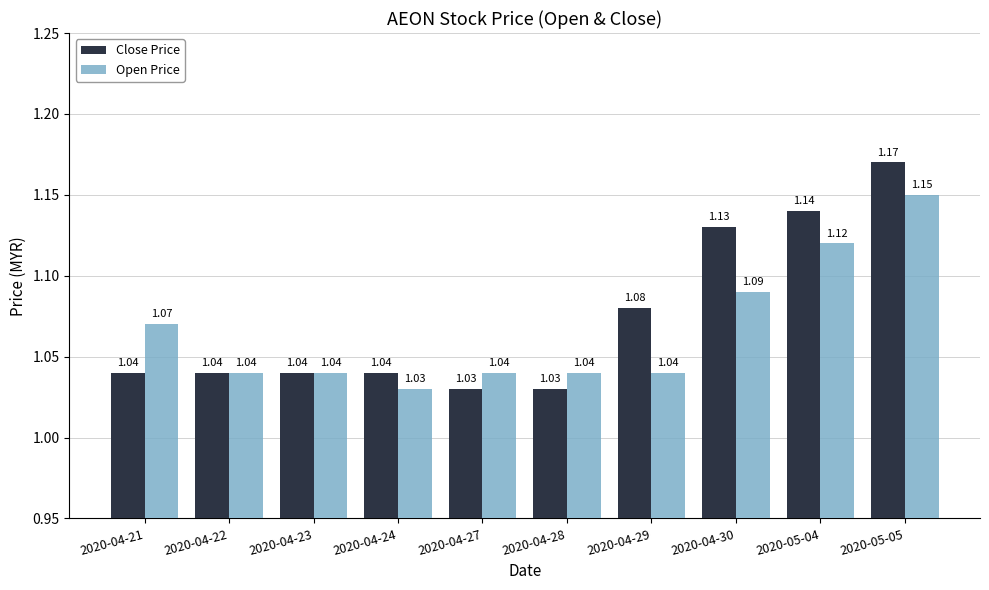

Is the value of Open Price at 2020-04-21 greater than the value of Close Price at 2020-04-29?

No